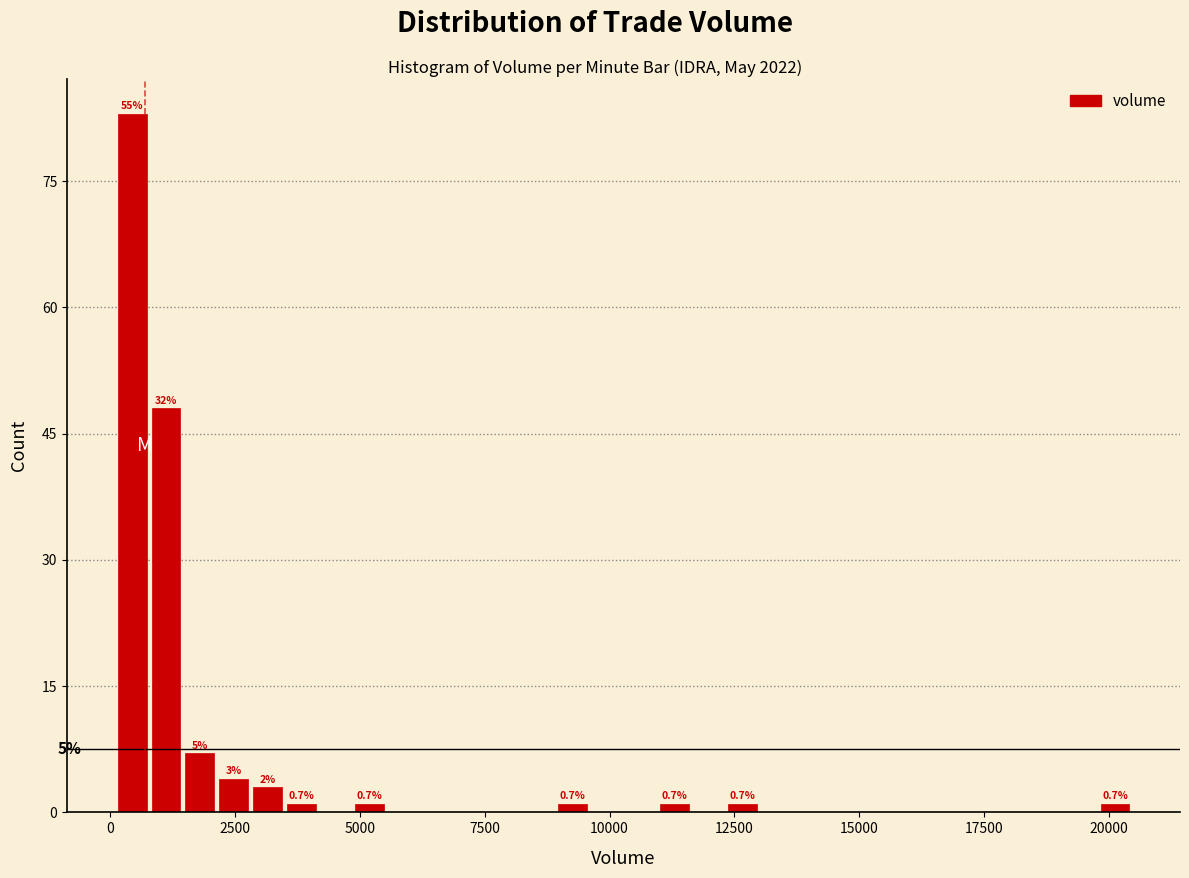

Around what value on the x-axis is the tallest bar? Give the approximate position of its centre, as read against the axis.

500